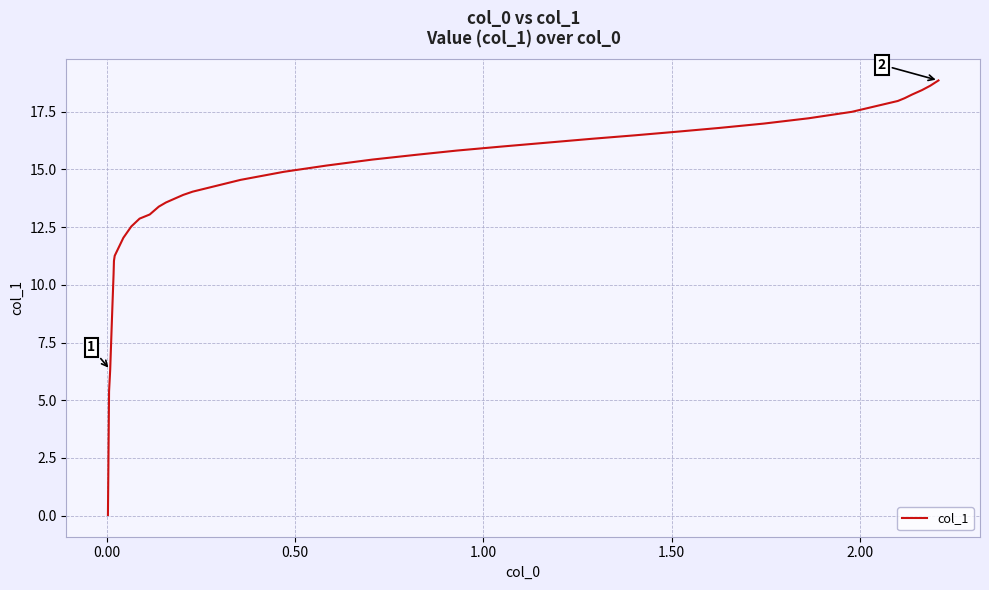

What is the greatest value displayed?

18.9